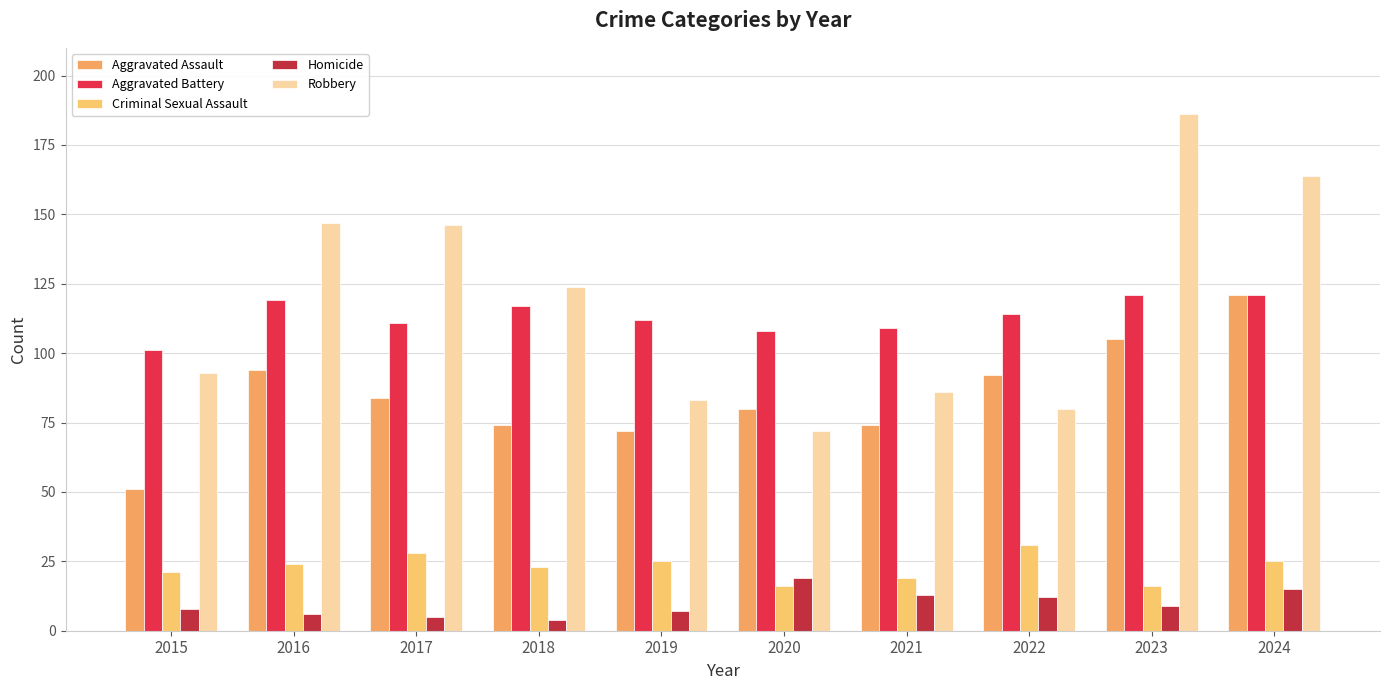

What is the spread (max minus min) of values at 2016?

141